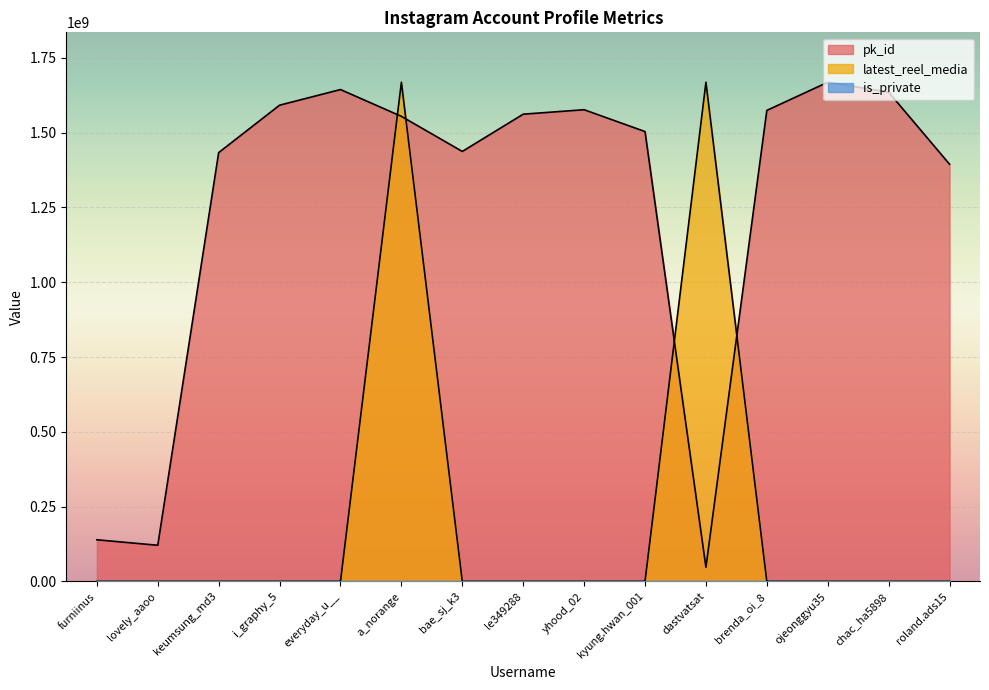

How many data points does each series have?

15